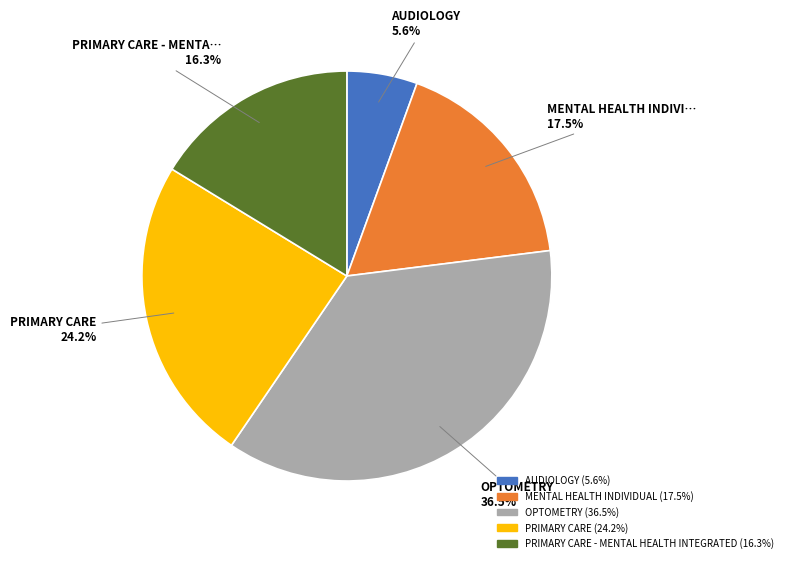

Does any single category account for the majority?

No